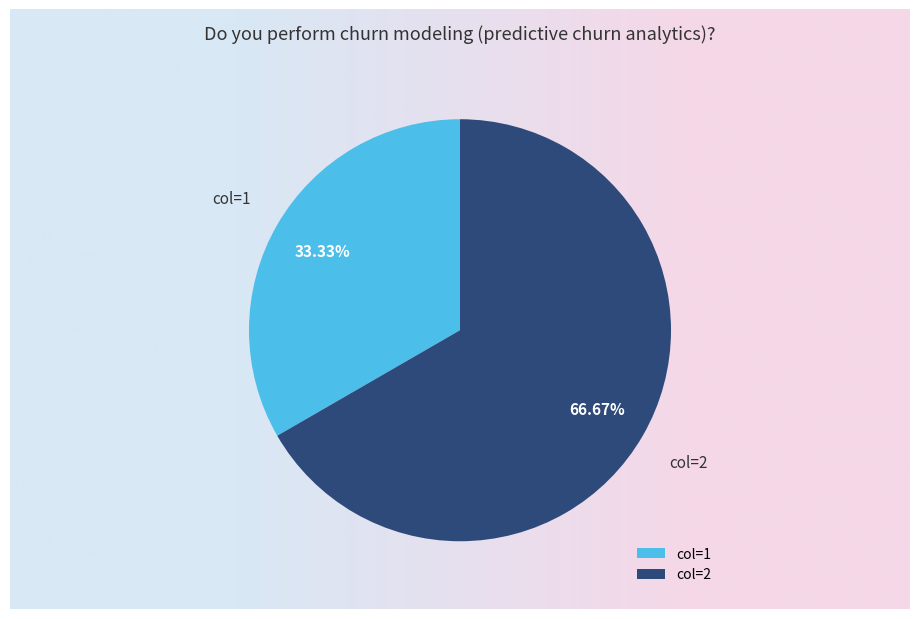

Which category has the biggest portion of the pie?

col=2